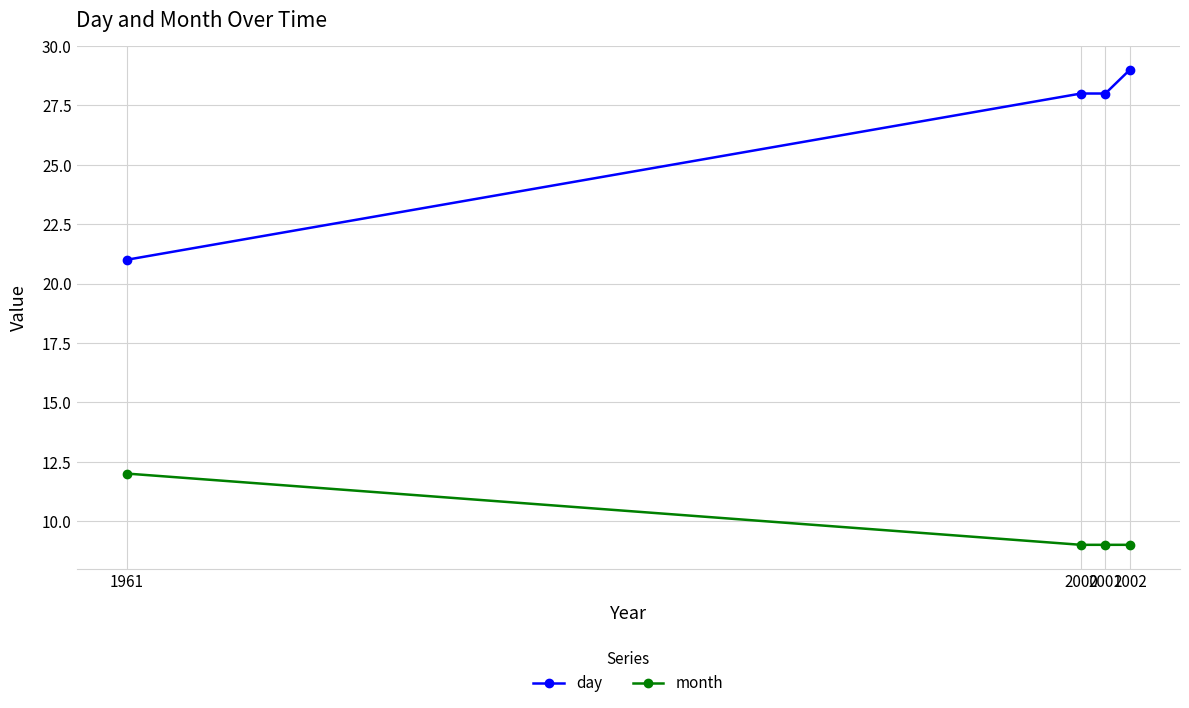

Which series has the largest range (max minus min)?

day